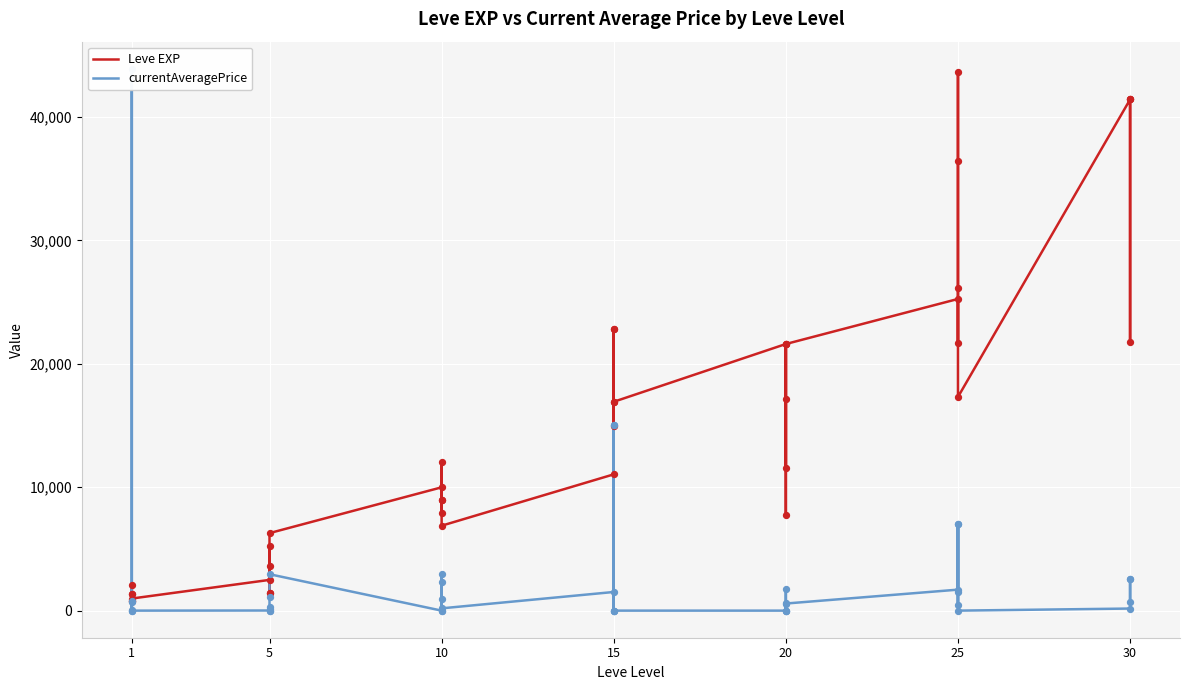

Which series reaches the maximum Y coordinate?

currentAveragePrice